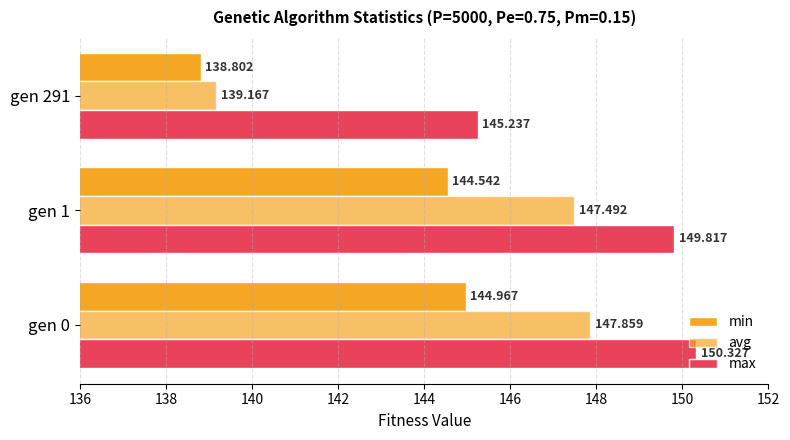

How many series are shown in this chart?

3